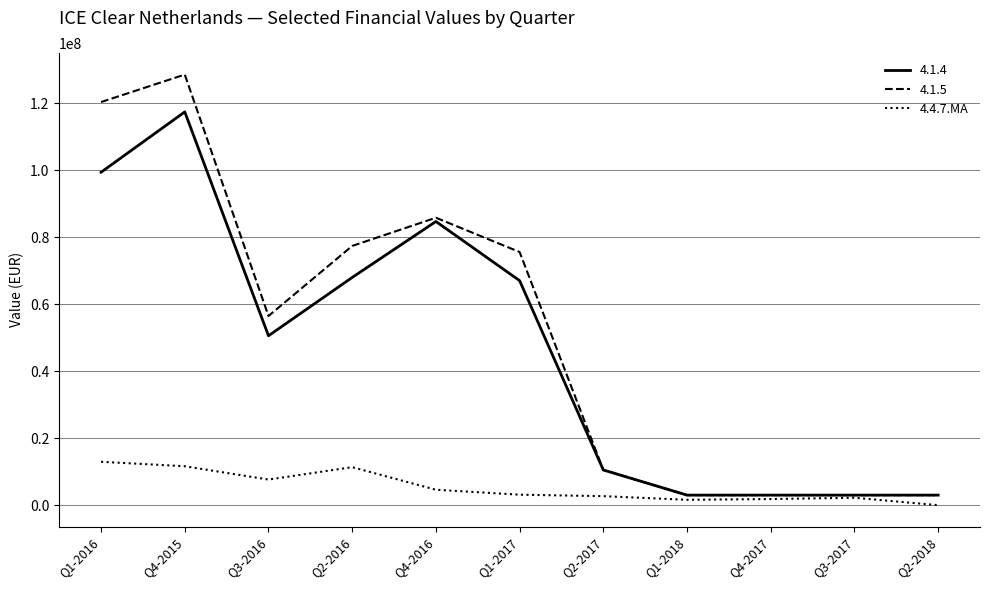

Between Q1-2016 and Q1-2017, which series saw the biggest shift?

4.1.5